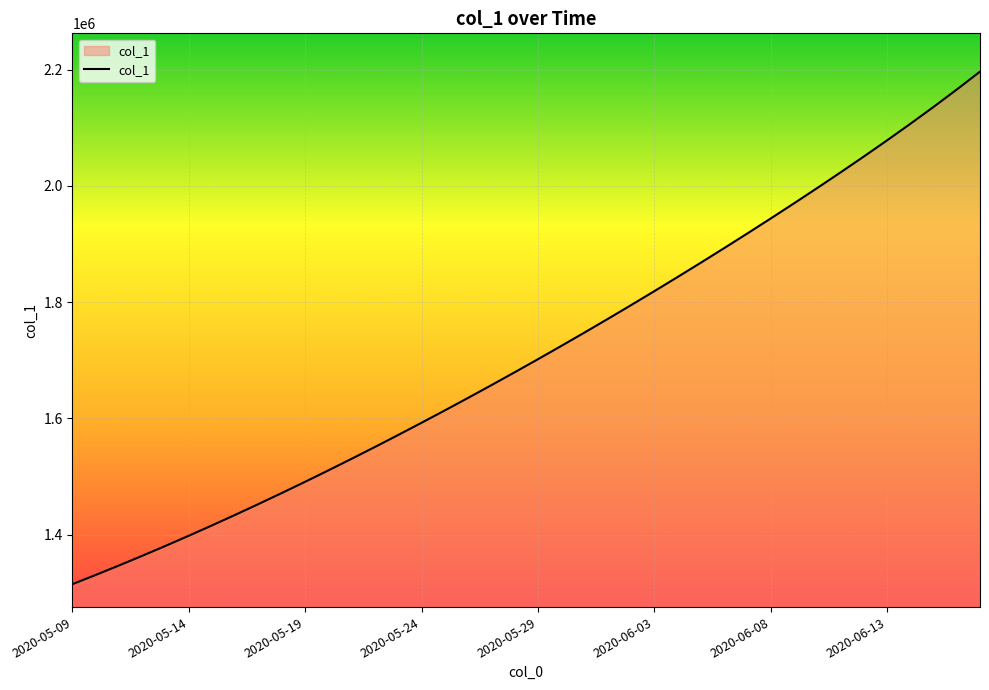

What is the greatest value displayed?

2196436.8